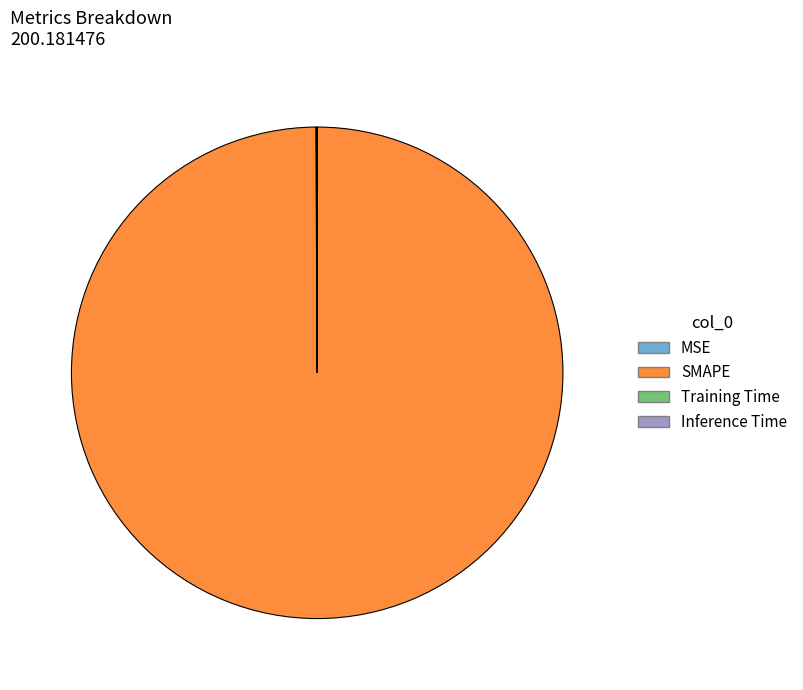

True or false: SMAPE accounts for 92% of the total.

False